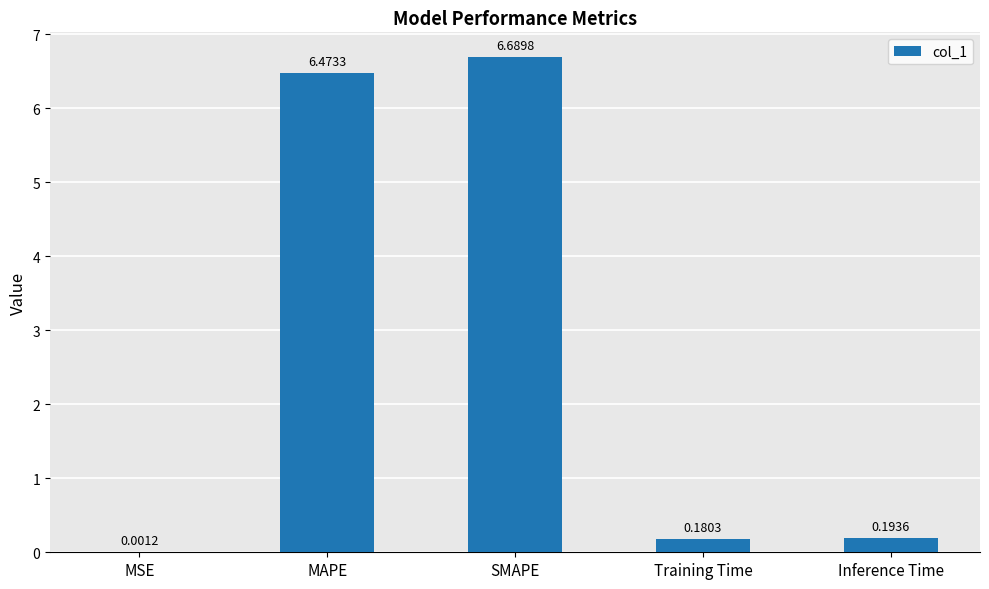

What is the sum of all values?

13.5